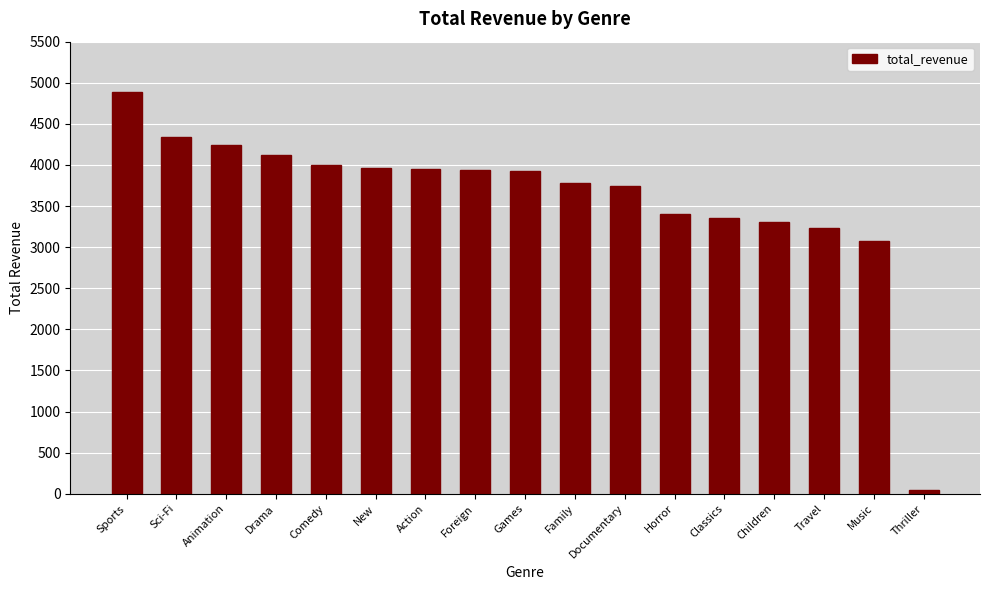

Is it true that the value at Family is 3782.3?

True